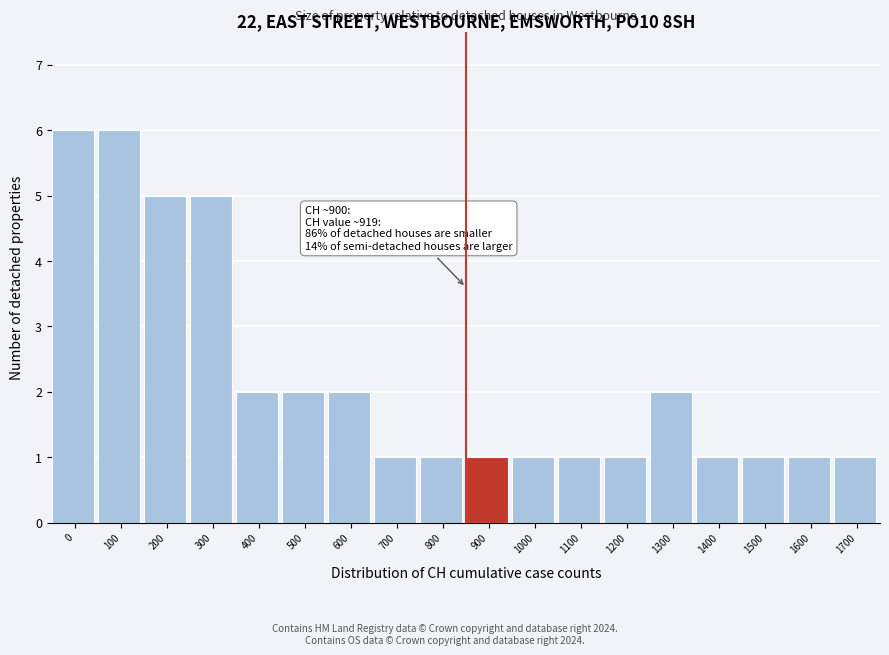

Reading left to right, extract all data points from this chart.

6	6	5	5	2	2	2	1	1	1	1	1	1	2	1	1	1	1